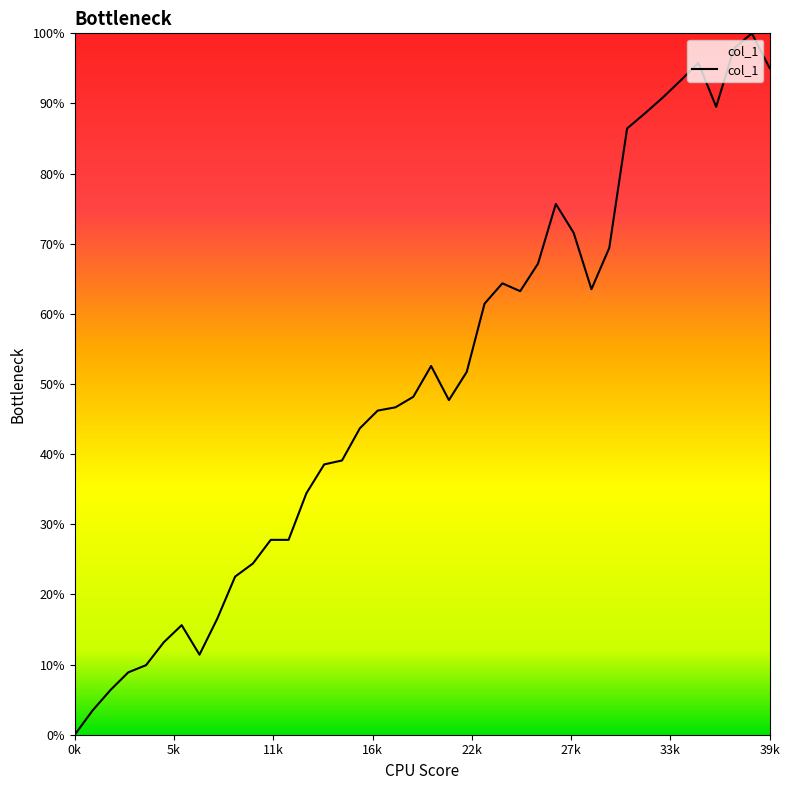

True or false: there are more than 0 points higher than both neighbors.

True